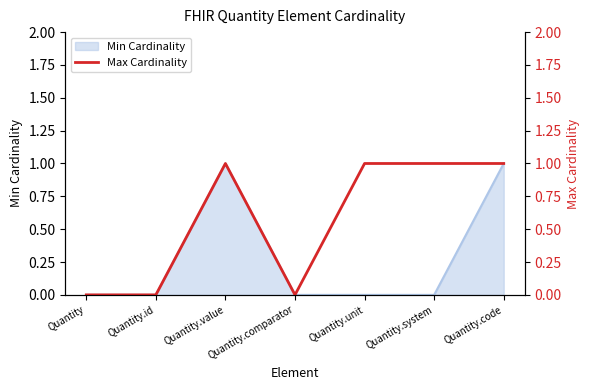

List the labels in order of value, largest first.

Quantity.value, Quantity.unit, Quantity.system, Quantity.code, Quantity, Quantity.id, Quantity.comparator